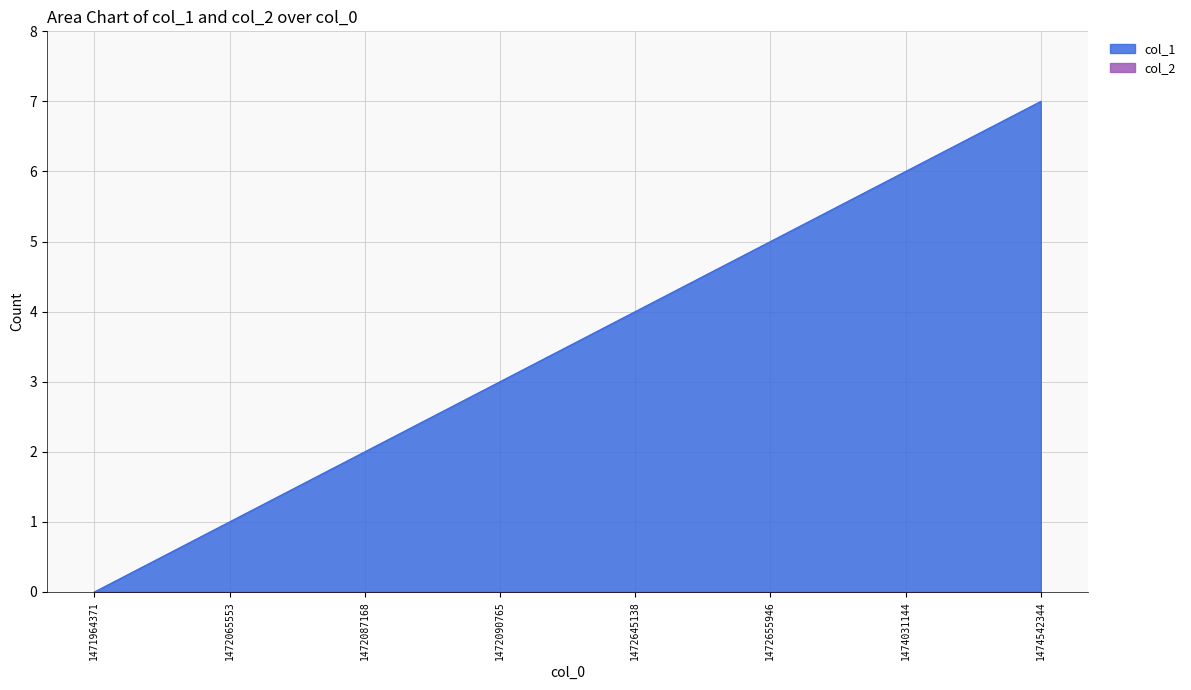

How many lines are shown in the chart?

2